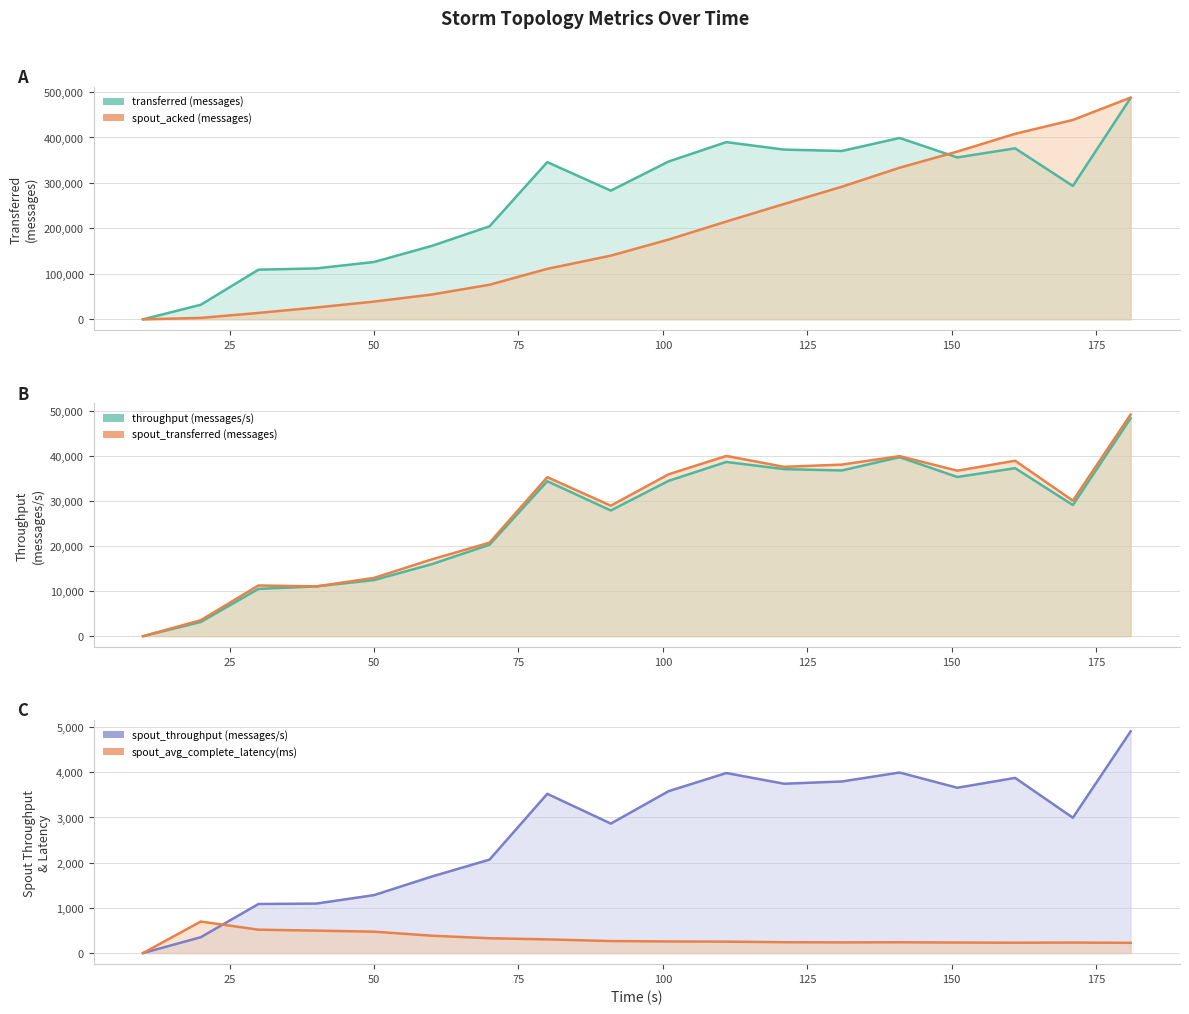

True or false: spout_avg_complete_latency(ms) (line) and spout_acked (messages) (line) cross at least once.

False